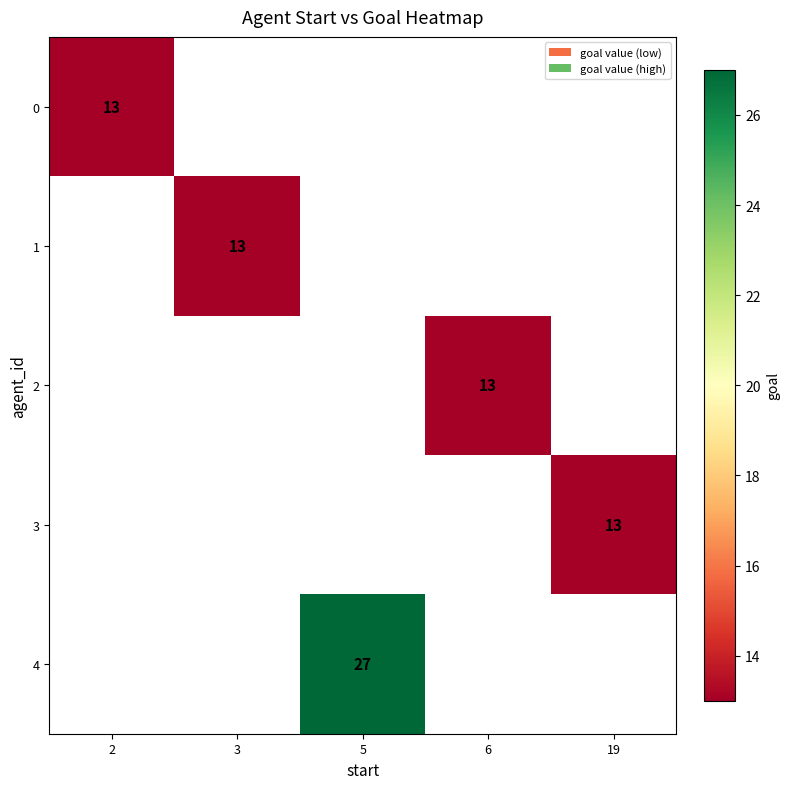

How many series are shown in this chart?

5